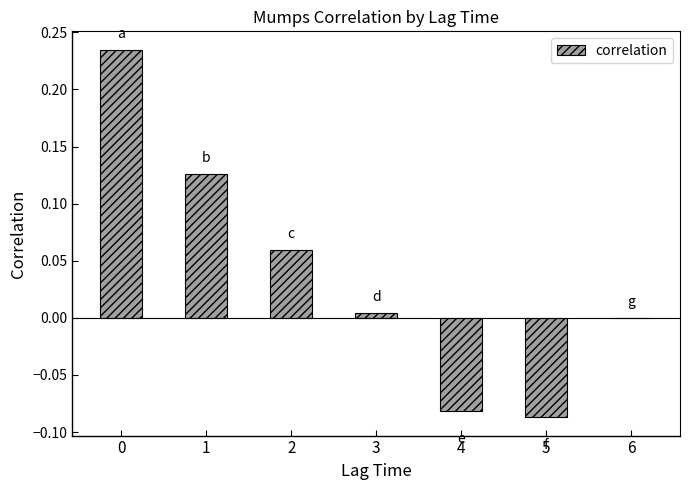

Is it true that the value at 4 is -0.0?

False